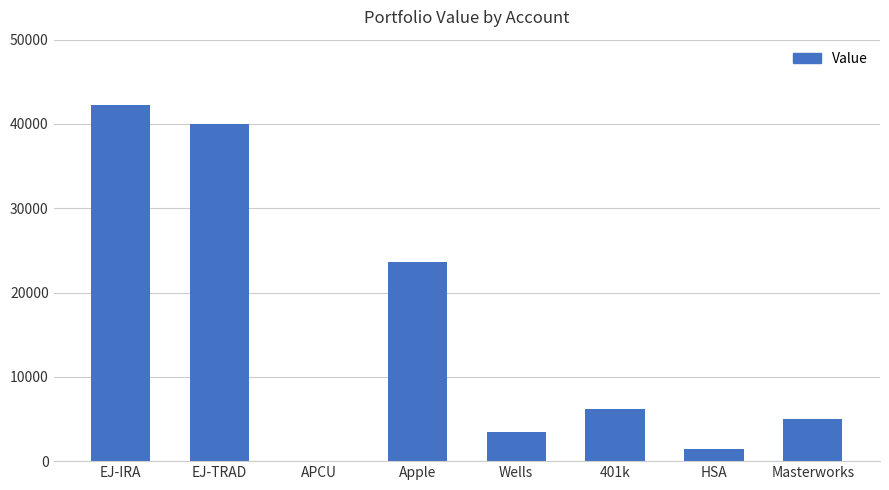

Read the value at Apple, to the nearest 10.

23650